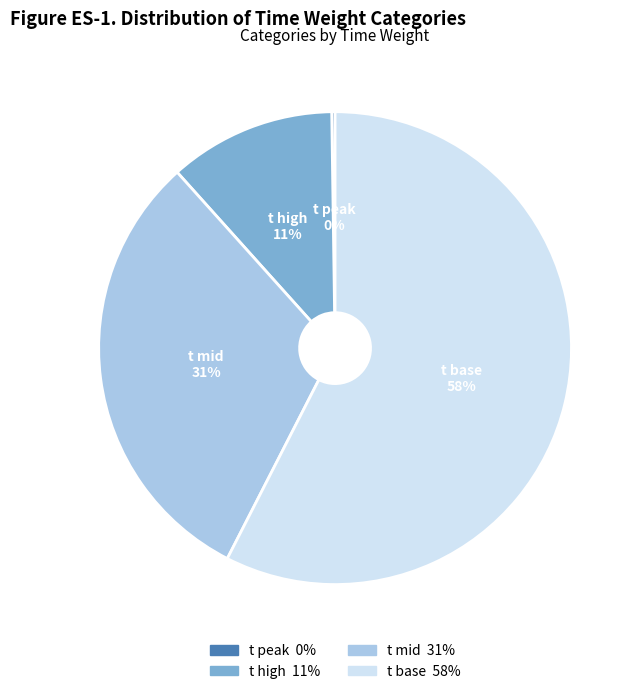

What is the ratio of the value at t mid to the value at t base?

0.5